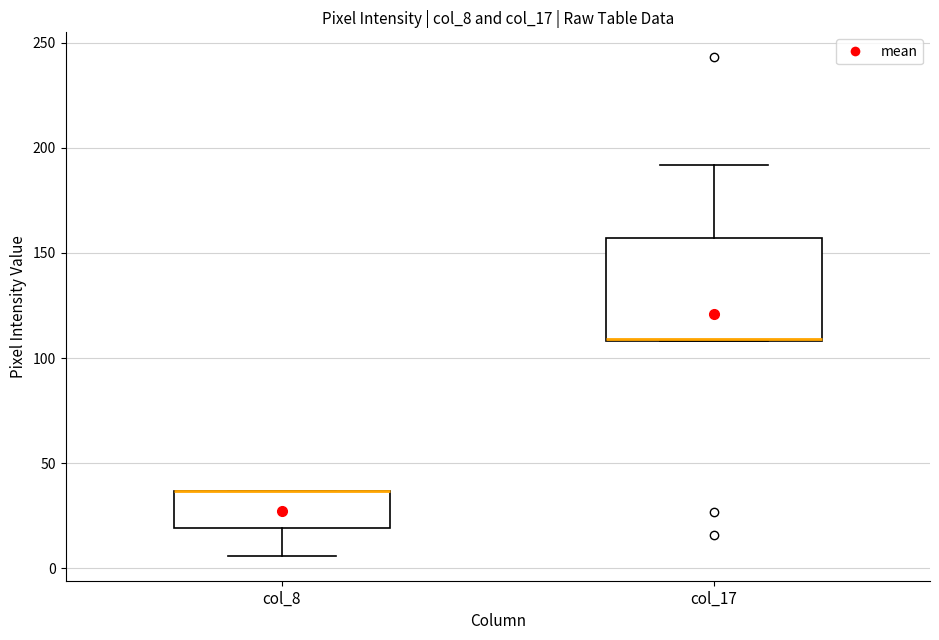

Where is the upper edge of the box for col_17 on the y-axis? The values are not printed on the chart, so give them approximately, as read against the axis.

155